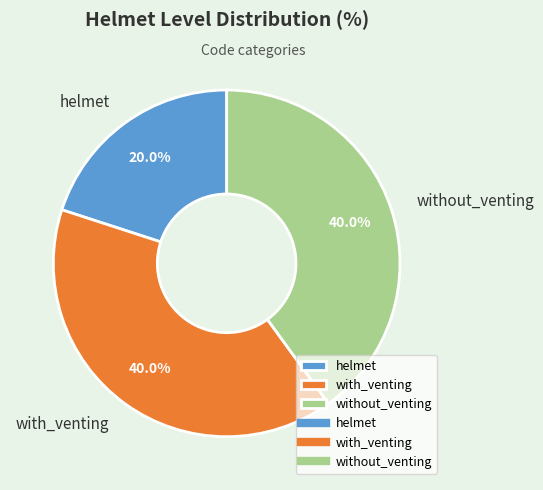

True or false: helmet accounts for 20% of the total.

True